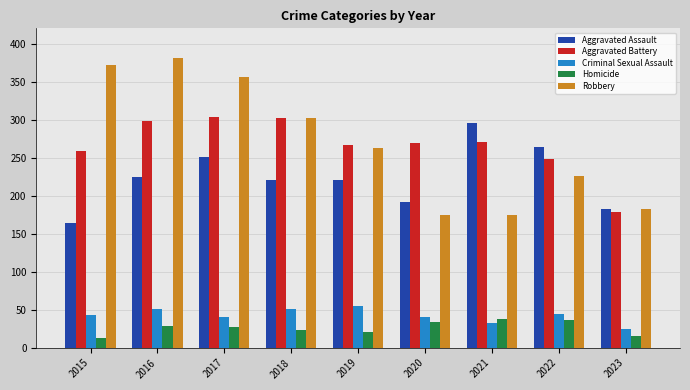

Which series changed the most between 2017 and 2021?

Robbery